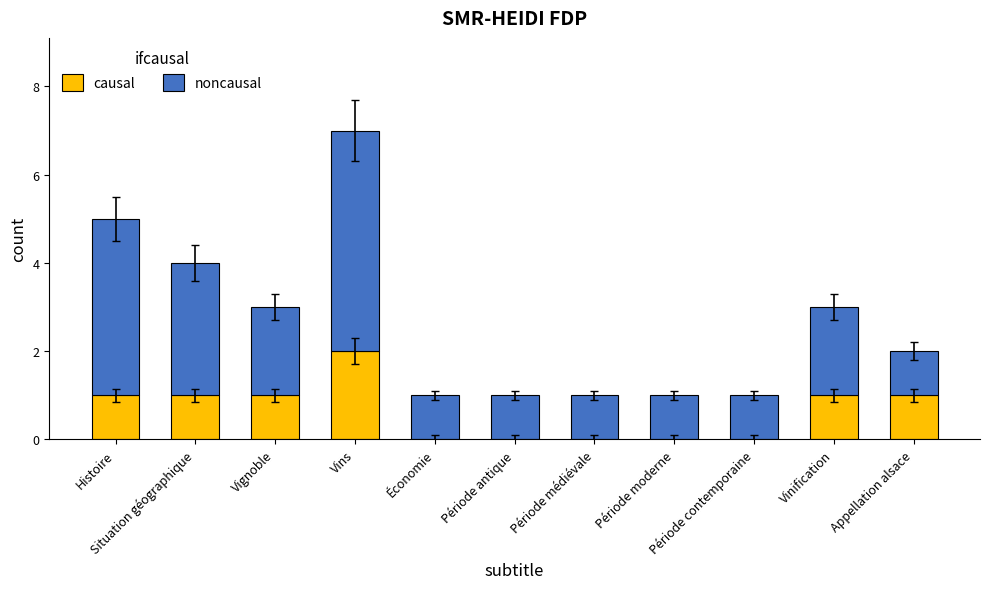

What is the sum of all causal values?

7